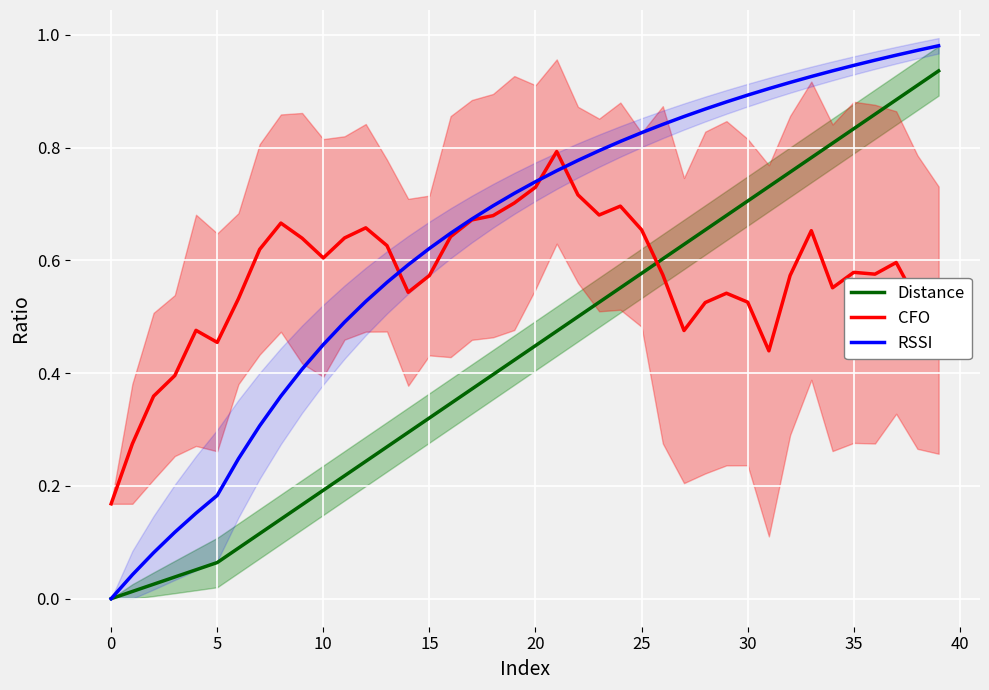

How many times do Distance and CFO cross each other?

1